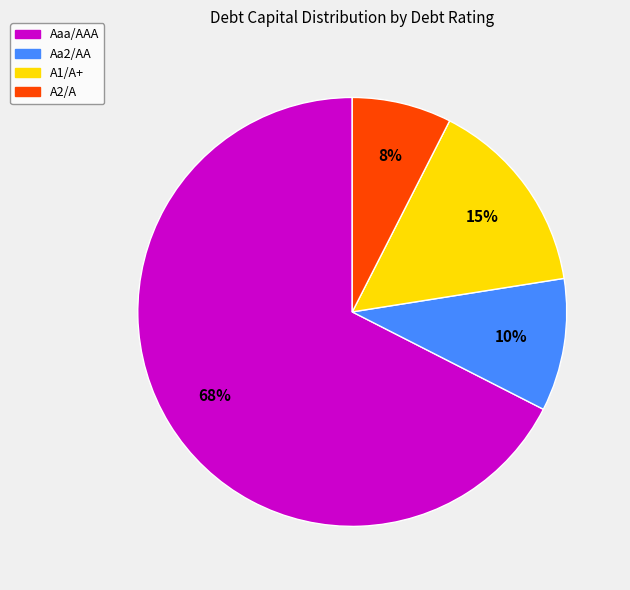

To the nearest percent, what percentage of the pie is A1/A+?

15%